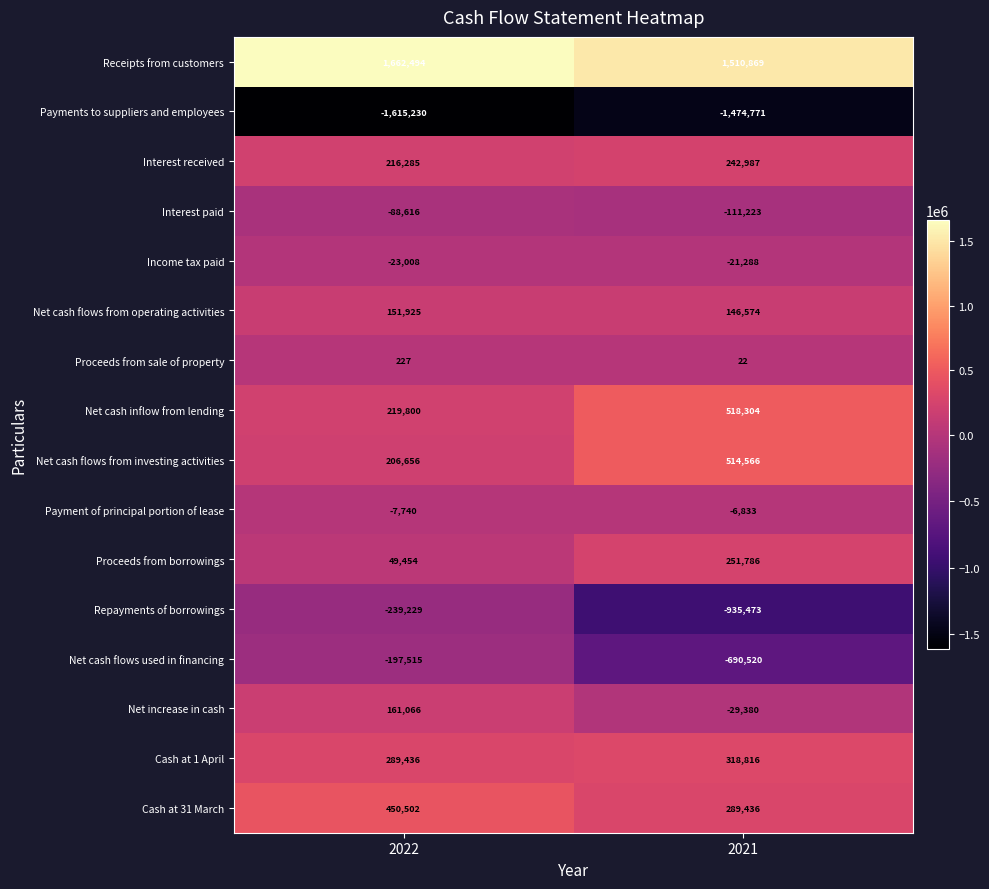

Which series has the largest total across all categories?

Receipts from customers